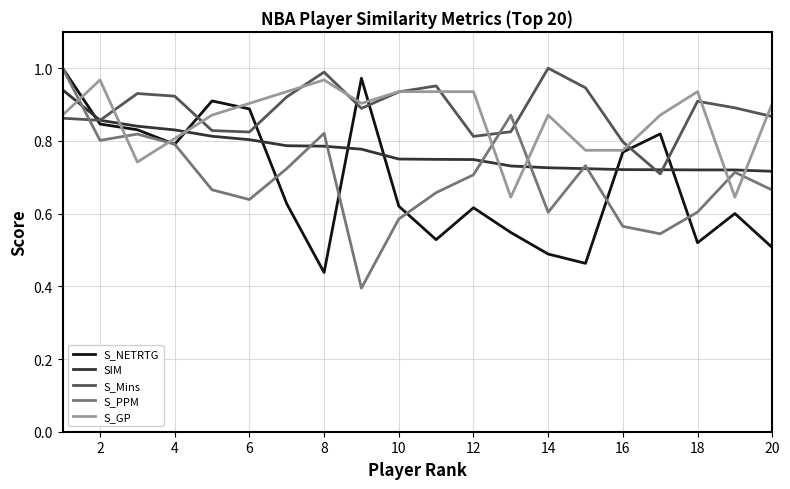

How many intersections are there between S_GP and S_PPM?

7